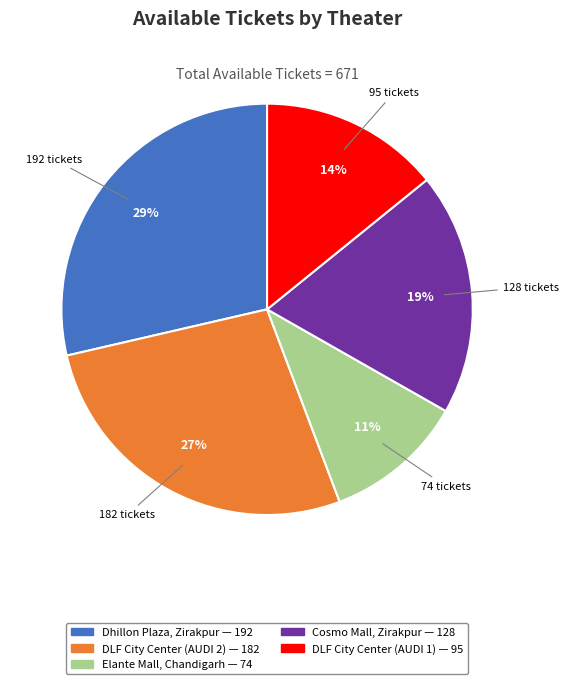

Count the number of slices in the pie.

5